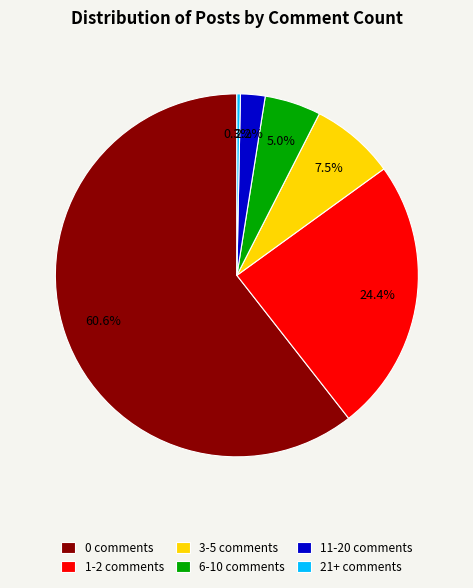

Between 6-10 comments and 3-5 comments, which is larger?

3-5 comments